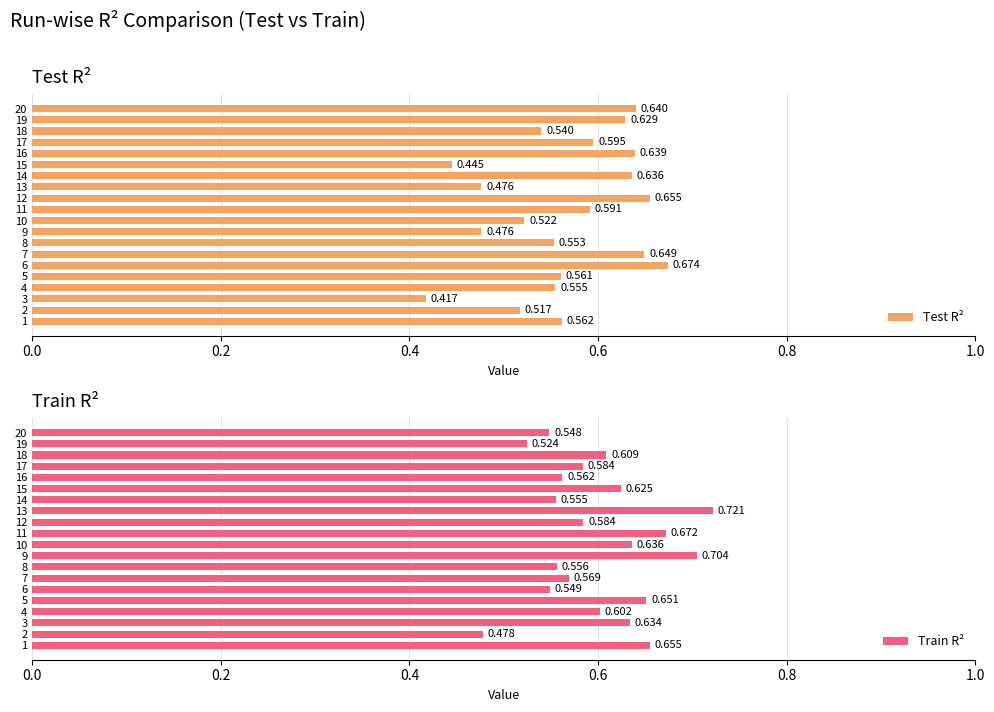

What are all the series names shown in the legend?

Test R², Train R²